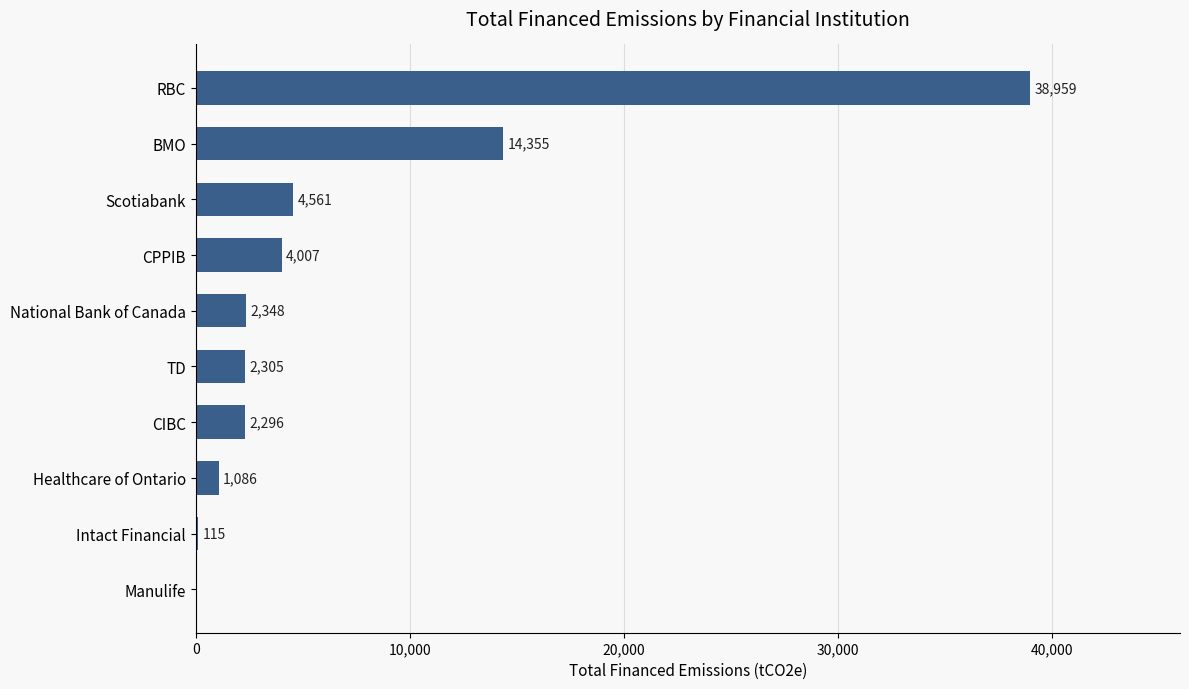

True or false: the data shows 4561.4 at Scotiabank.

True